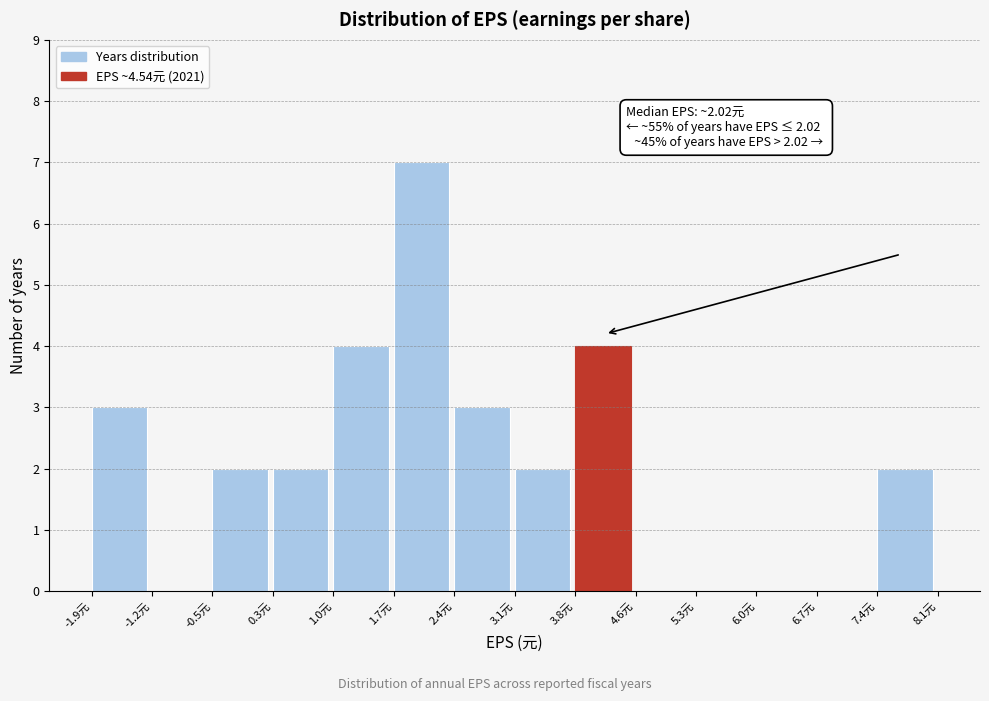

Which range on the x-axis has the tallest bar?

1.7 to 2.4